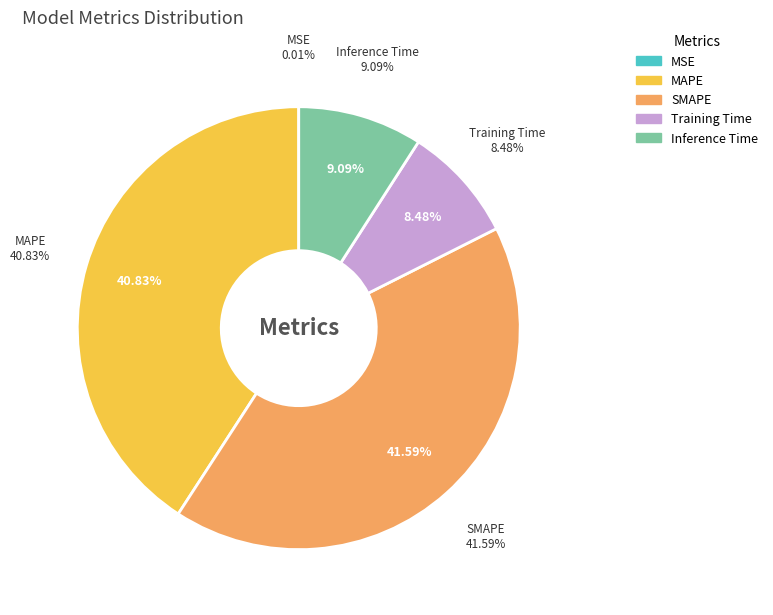

Count the number of slices in the pie.

5